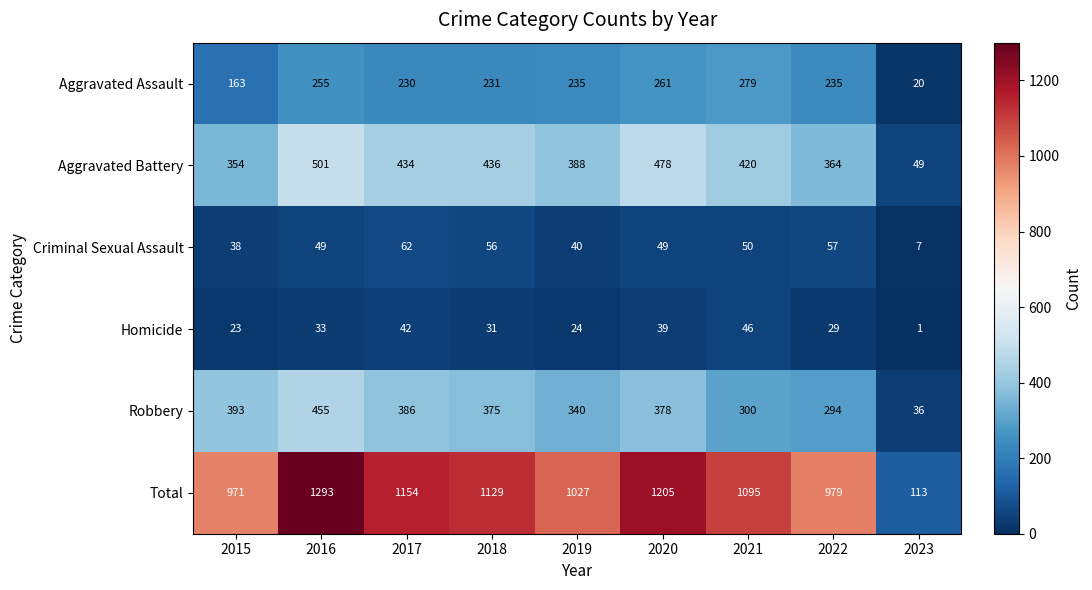

Which series has the largest total across all categories?

Total